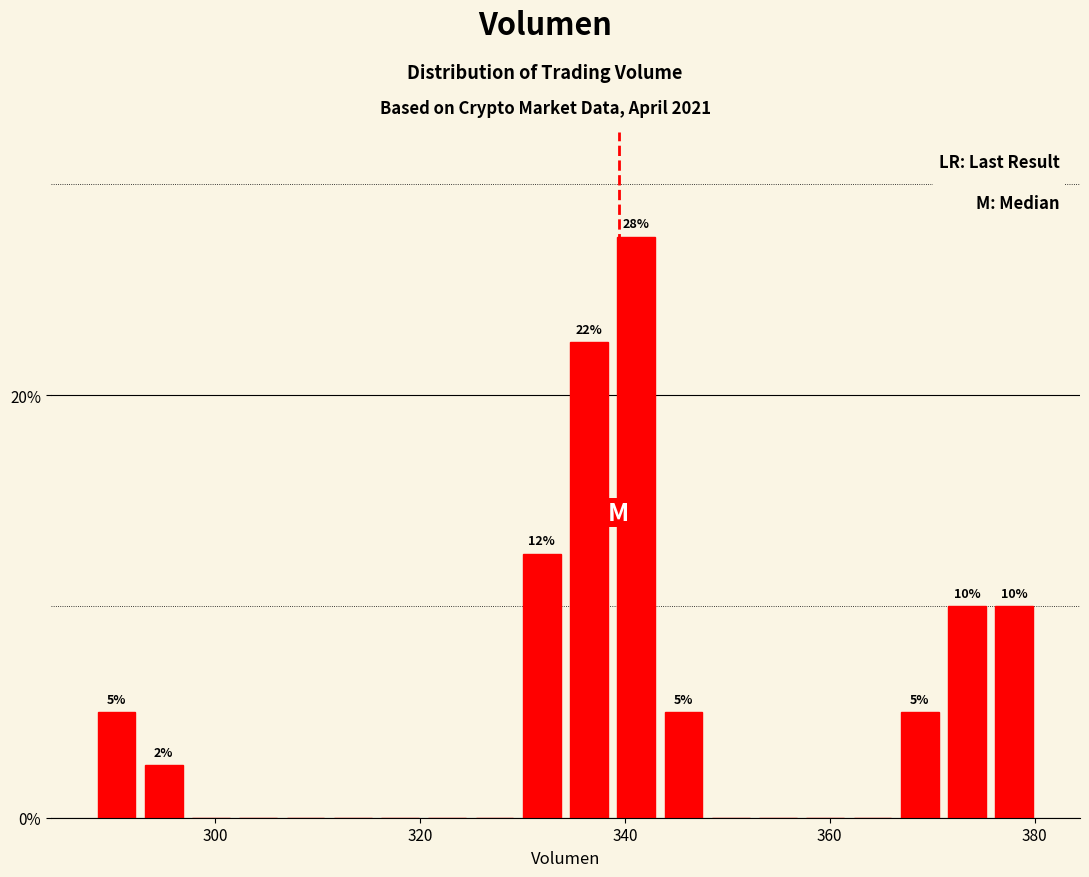

Around what value on the x-axis is the tallest bar? Give the approximate position of its centre, as read against the axis.

342